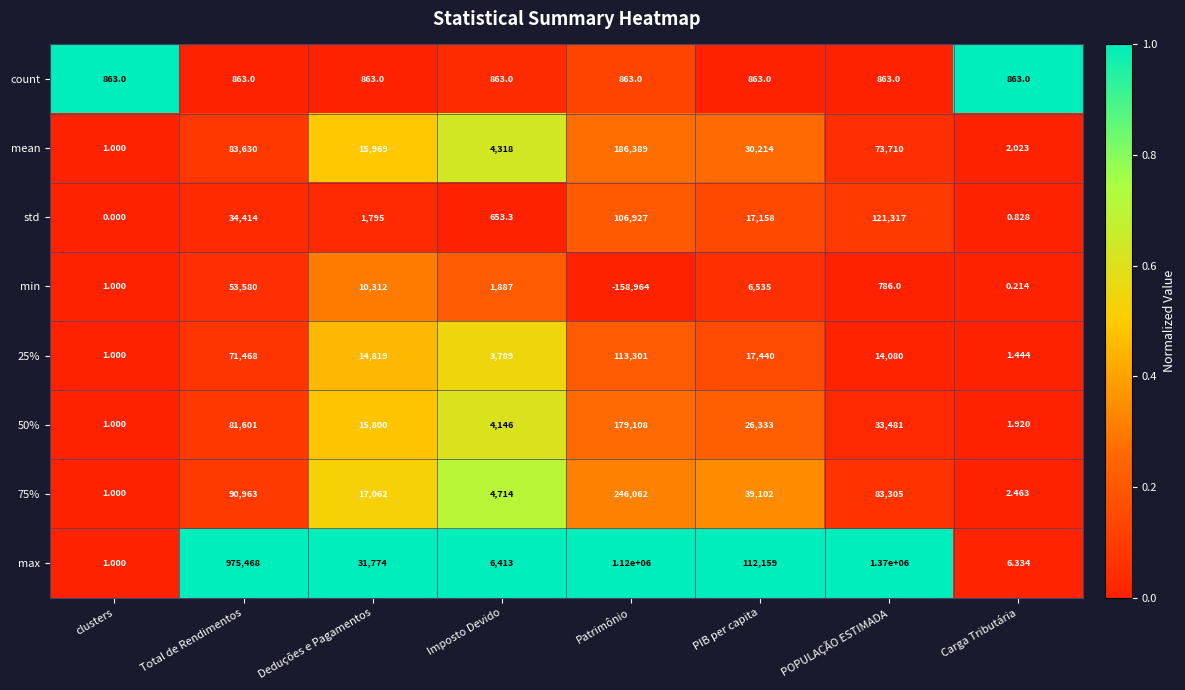

Which series has the largest range (max minus min)?

max